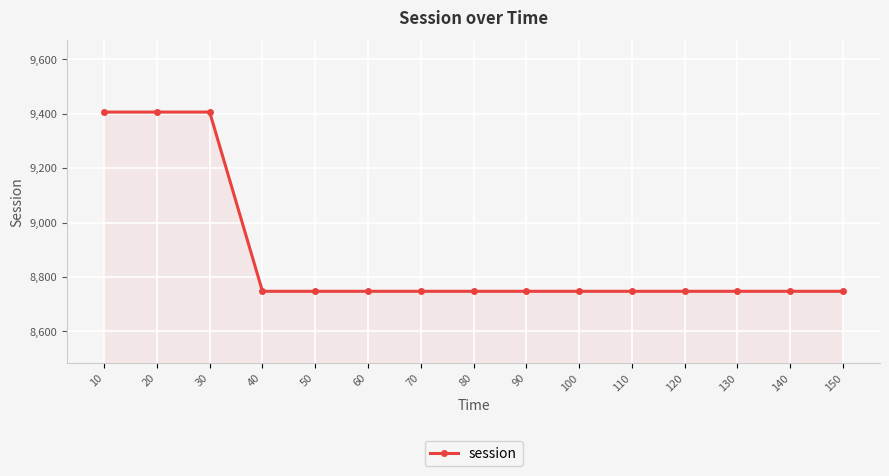

Reading left to right, what are all the values shown in this chart?

10=9406.1	20=9406.1	30=9406.1	40=8747.1	50=8747.1	60=8747.1	70=8747.1	80=8747.1	90=8747.1	100=8747.1	110=8747.1	120=8747.1	130=8747.1	140=8747.1	150=8747.1